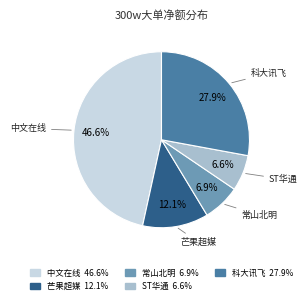

Is there any slice that represents more than half of the pie?

No